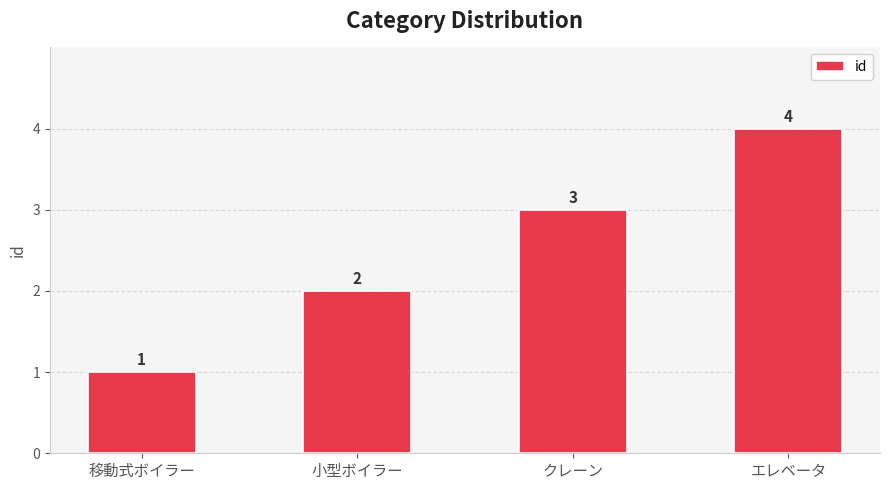

What is the difference between the values at 移動式ボイラー and エレベータ?

3